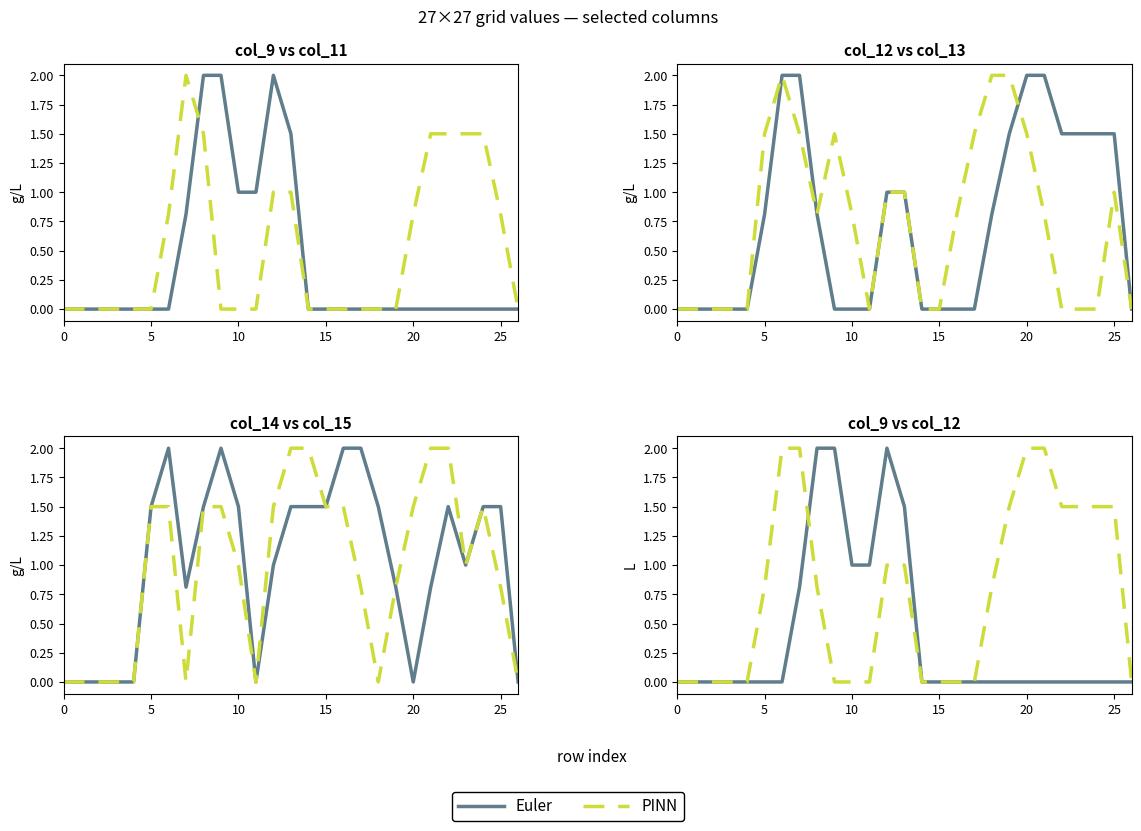

Where is PINN nearest to the value 1?

12